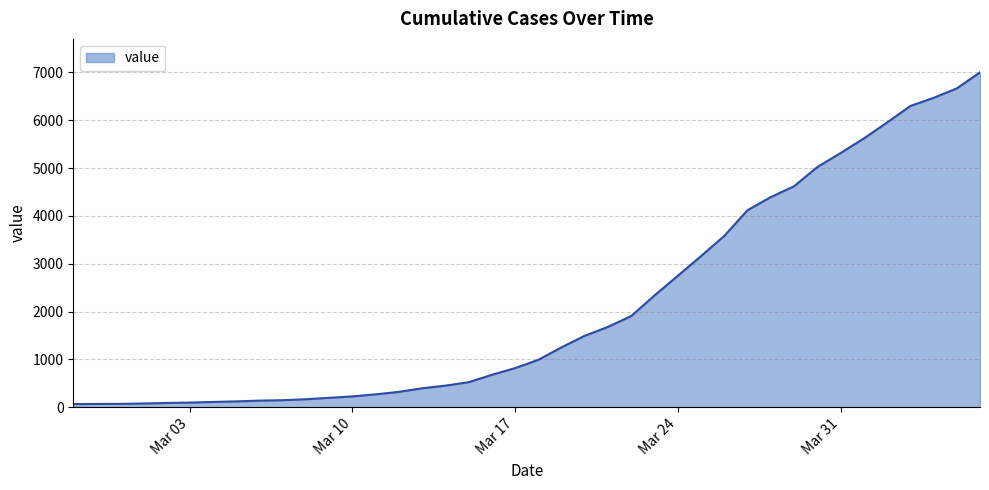

What is the average value?

2143